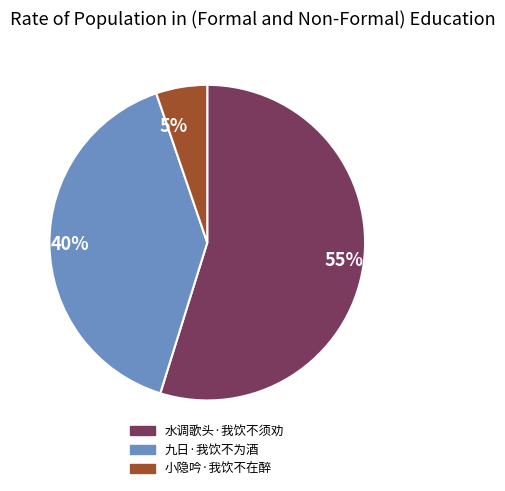

Rank the categories by value from highest to lowest.

水调歌头·我饮不须劝, 九日·我饮不为酒, 小隐吟·我饮不在醉